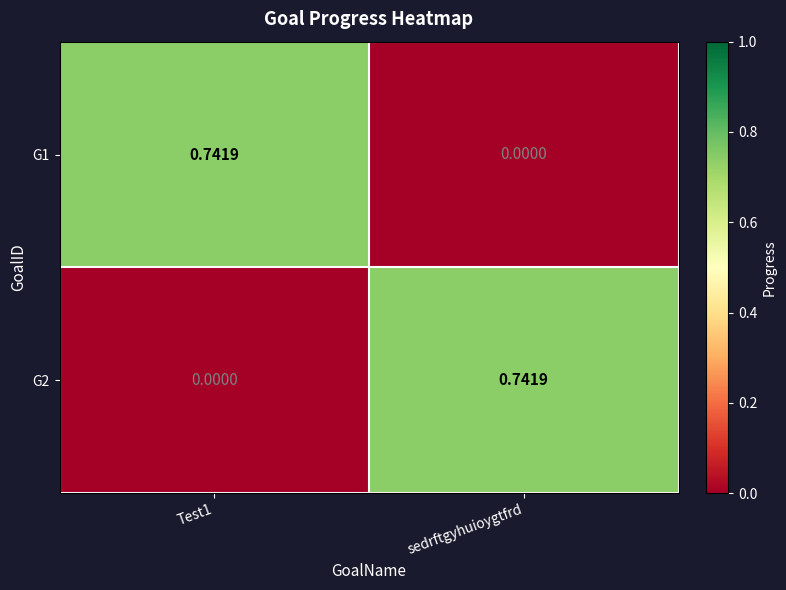

How many values in the G1 series exceed 0?

1